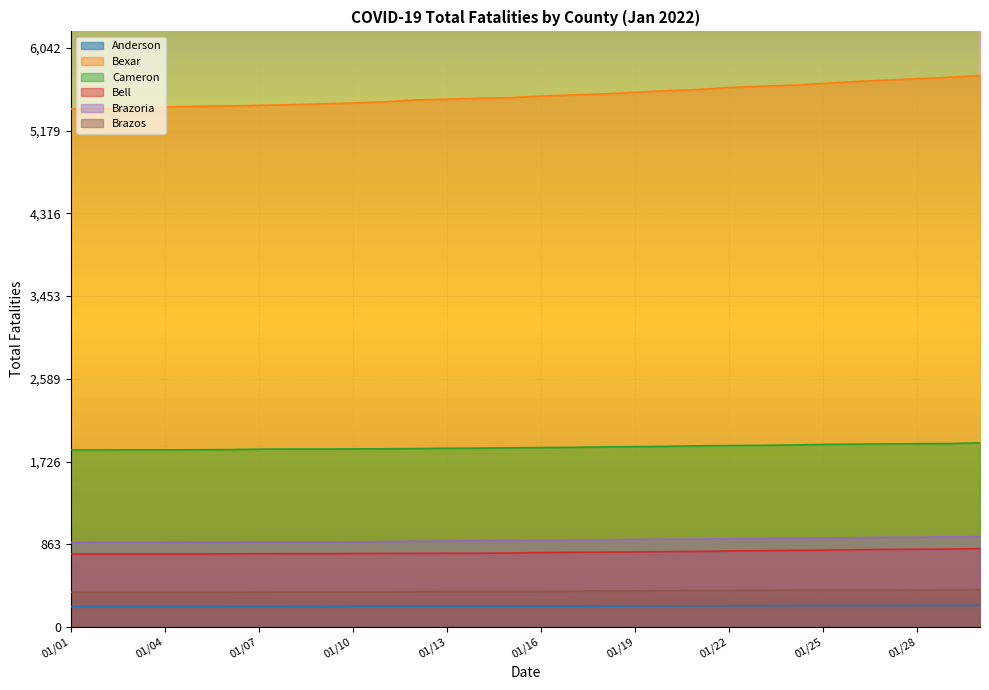

List the labels in order of Bell value, largest first.

01/30, 01/29, 01/28, 01/27, 01/26, 01/25, 01/24, 01/23, 01/22, 01/21, 01/20, 01/19, 01/18, 01/17, 01/16, 01/15, 01/13, 01/14, 01/12, 01/11, 01/10, 01/08, 01/09, 01/07, 01/06, 01/01, 01/02, 01/03, 01/04, 01/05